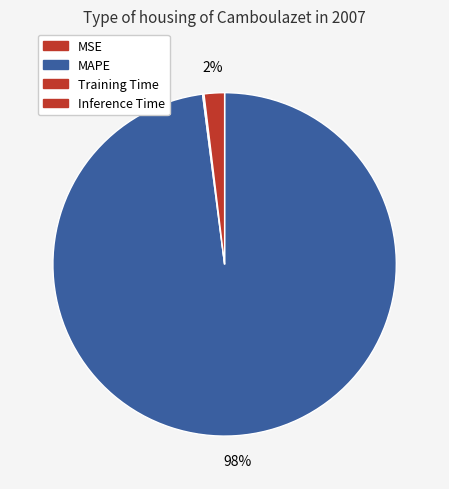

Count the number of slices in the pie.

4